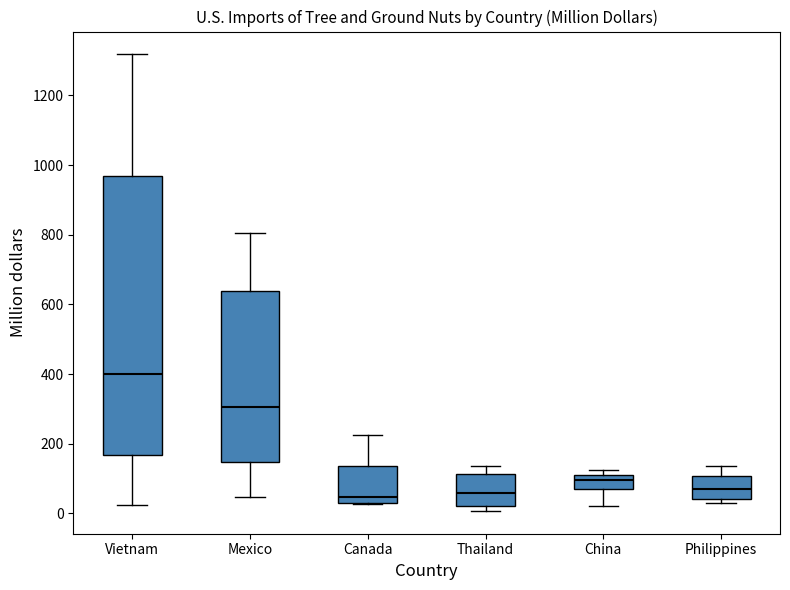

Reading left to right, read every box against the y-axis: the position of its median line, the range the box covers, and the ends of its whiskers. The values are not printed on the chart, so give them approximately, as read against the axis.

Vietnam: median 400, box 160 to 960, whiskers 20 to 1320
Mexico: median 300, box 140 to 640, whiskers 40 to 800
Canada: median 40 (just above the box's lower edge), box 40 to 140, whiskers 20 to 220
Thailand: median 60, box 20 to 120, whiskers 0 to 140
China: median 100 (inside the box), box 80 to 100, whiskers 20 to 120
Philippines: median 80, box 40 to 100, whiskers 20 to 140